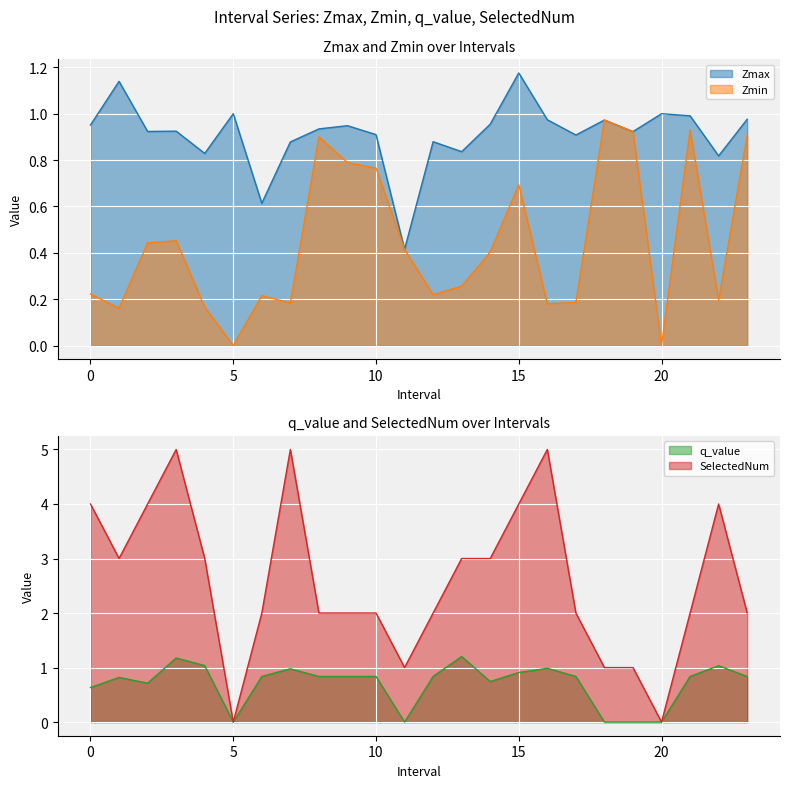

How many series are shown in this chart?

4